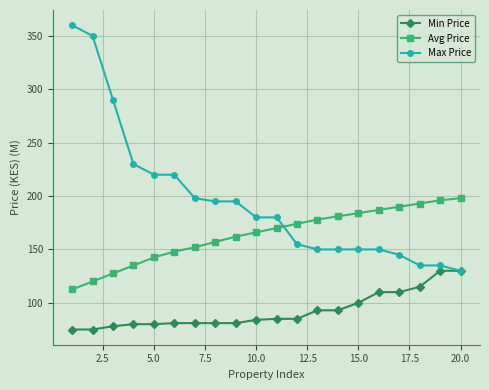

Which series has the largest total across all categories?

Max Price